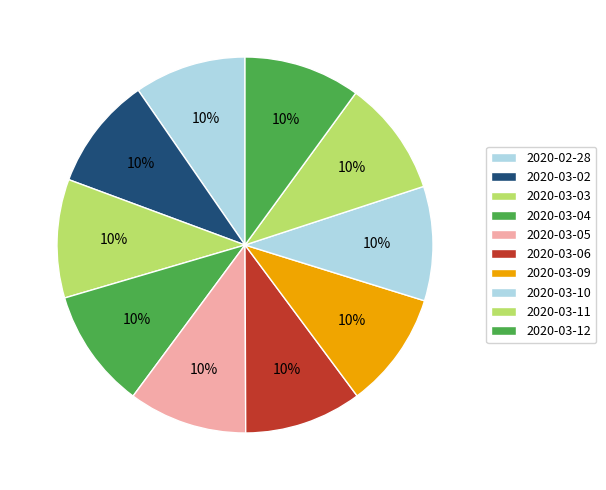

The 2020-03-10 slice represents 1% of the pie. True or false?

False